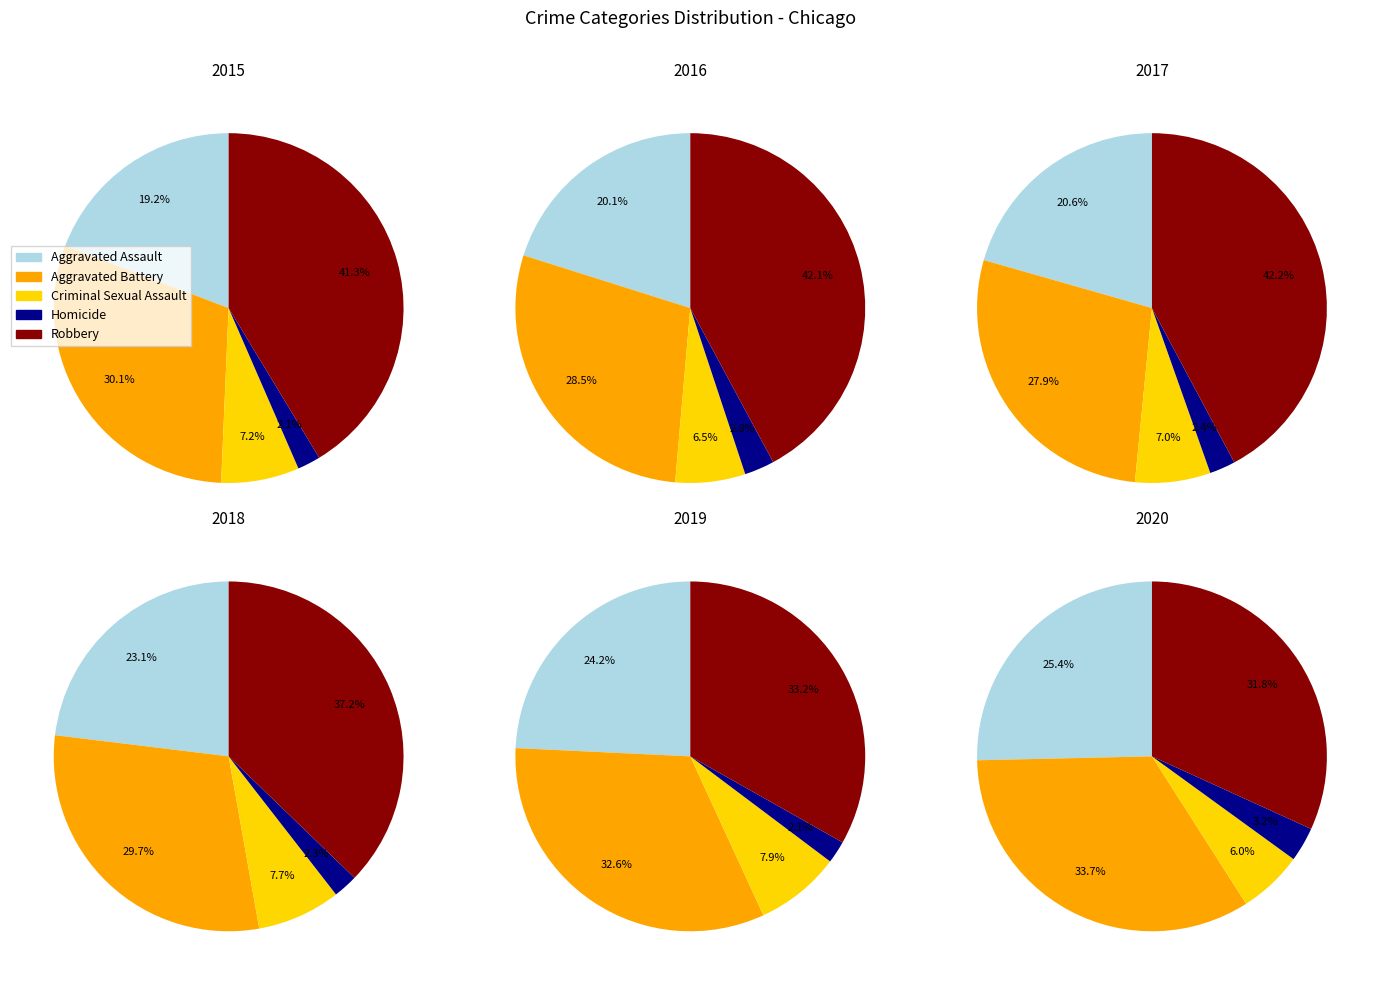

Which has a higher value, Aggravated Battery or Robbery?

Robbery